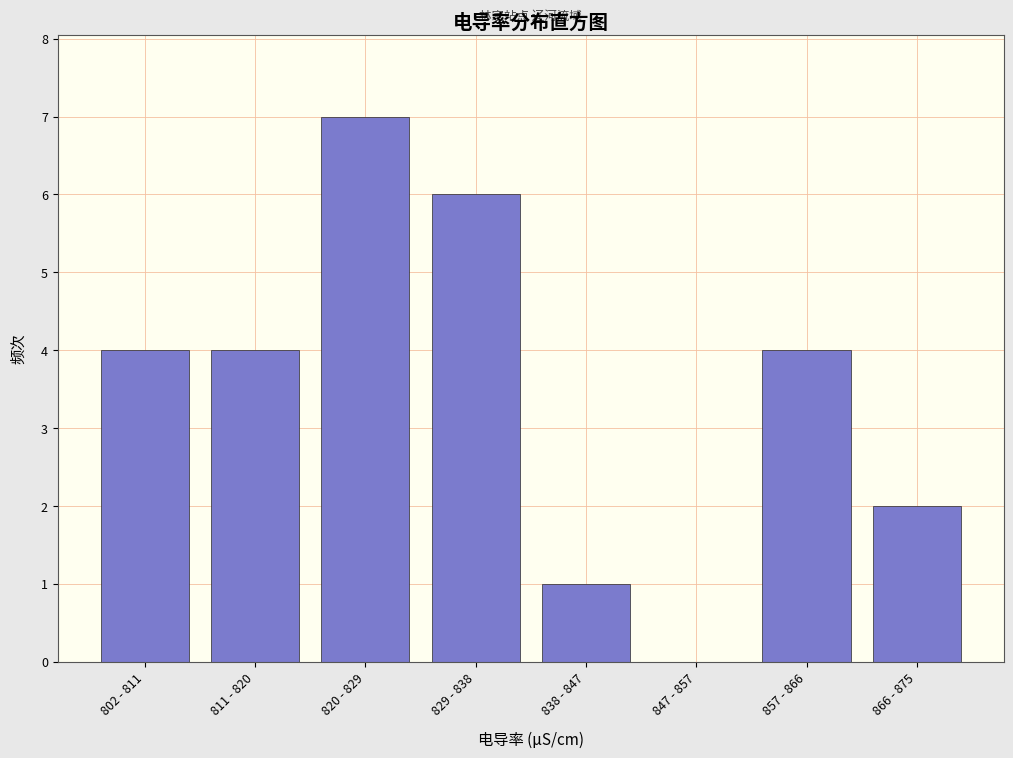

Reading left to right, list all the values displayed in this chart.

802 - 811=4	811 - 820=4	820 - 829=7	829 - 838=6	838 - 847=1	847 - 857=0	857 - 866=4	866 - 875=2